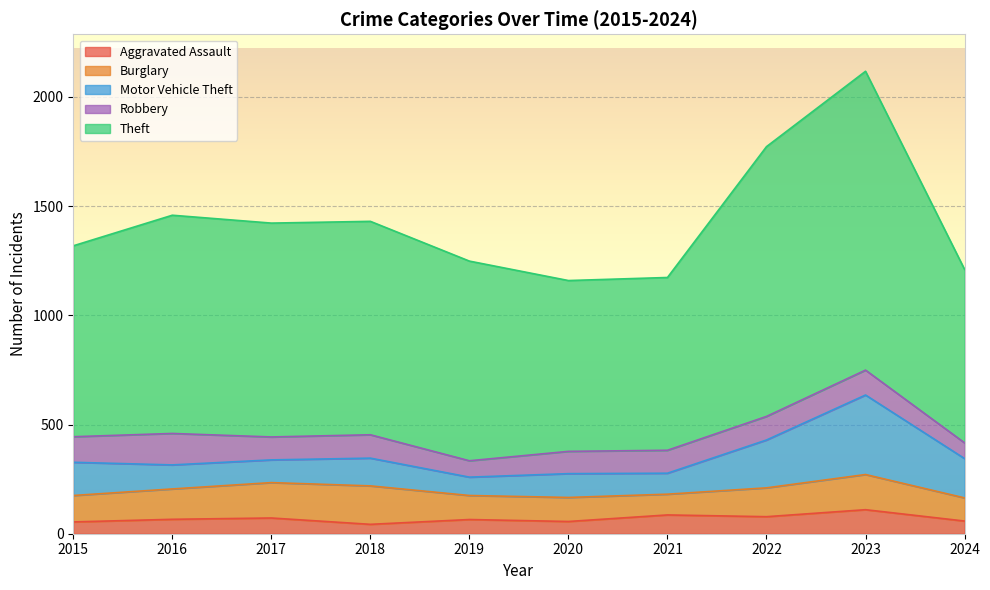

At which label does Motor Vehicle Theft reach its minimum?

2019